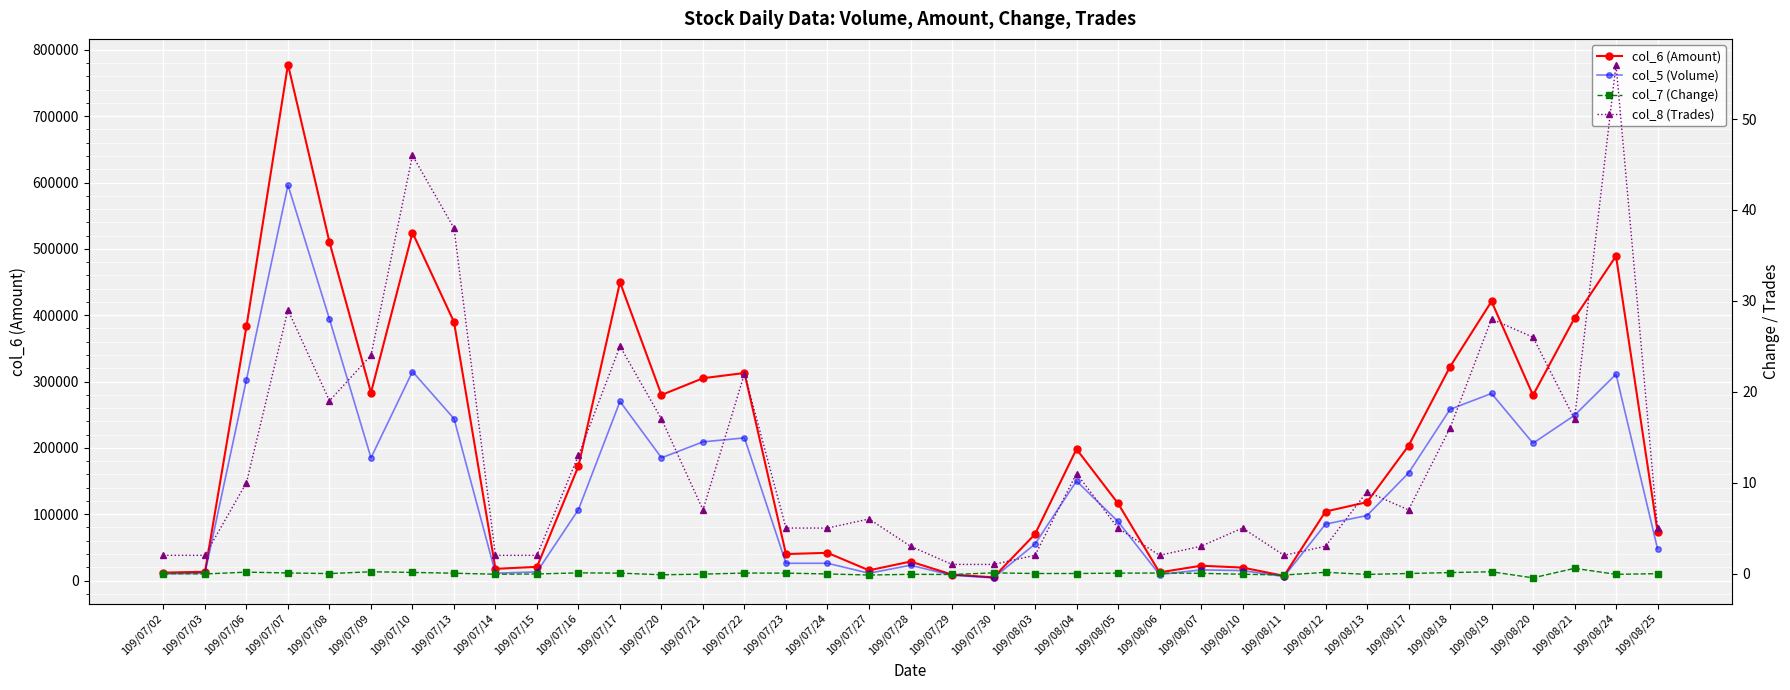

True or false: col_7 (Change) and col_5 (Volume) intersect in this chart.

False